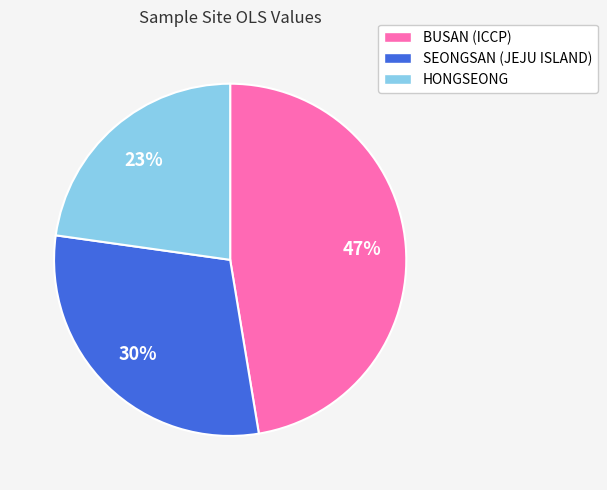

To the nearest percent, what is the combined percentage of HONGSEONG and SEONGSAN (JEJU ISLAND)?

53%